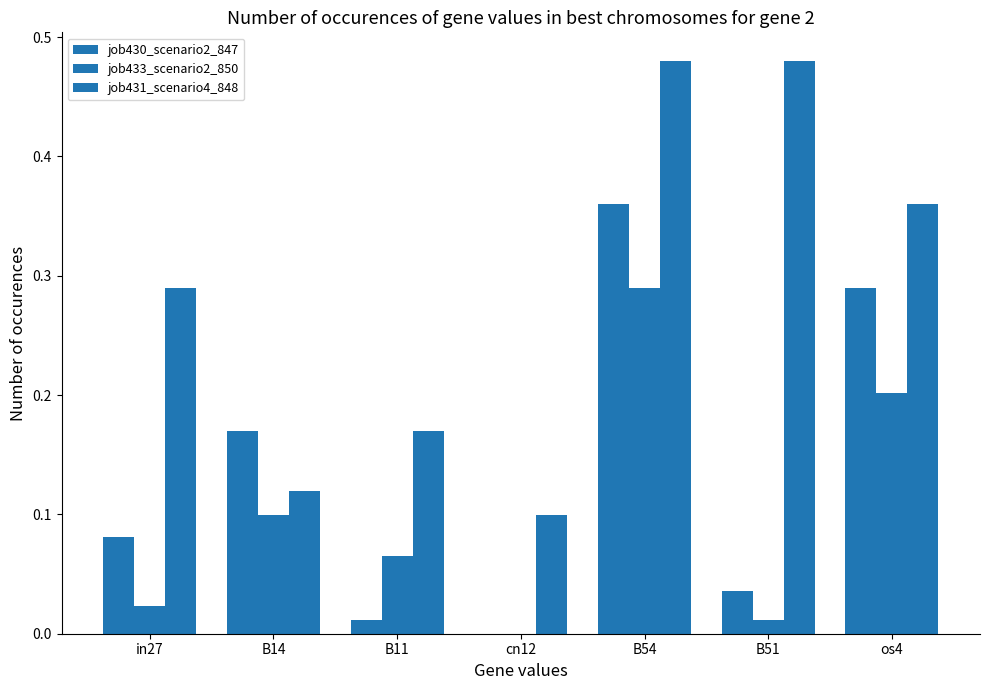

Reading right to left, list all the values displayed in this chart.

job430_scenario2_847: 0.3	0.0	0.4	0.0	0.0	0.2	0.1
job433_scenario2_850: 0.2	0.0	0.3	0.0	0.1	0.1	0.0
job431_scenario4_848: 0.4	0.5	0.5	0.1	0.2	0.1	0.3